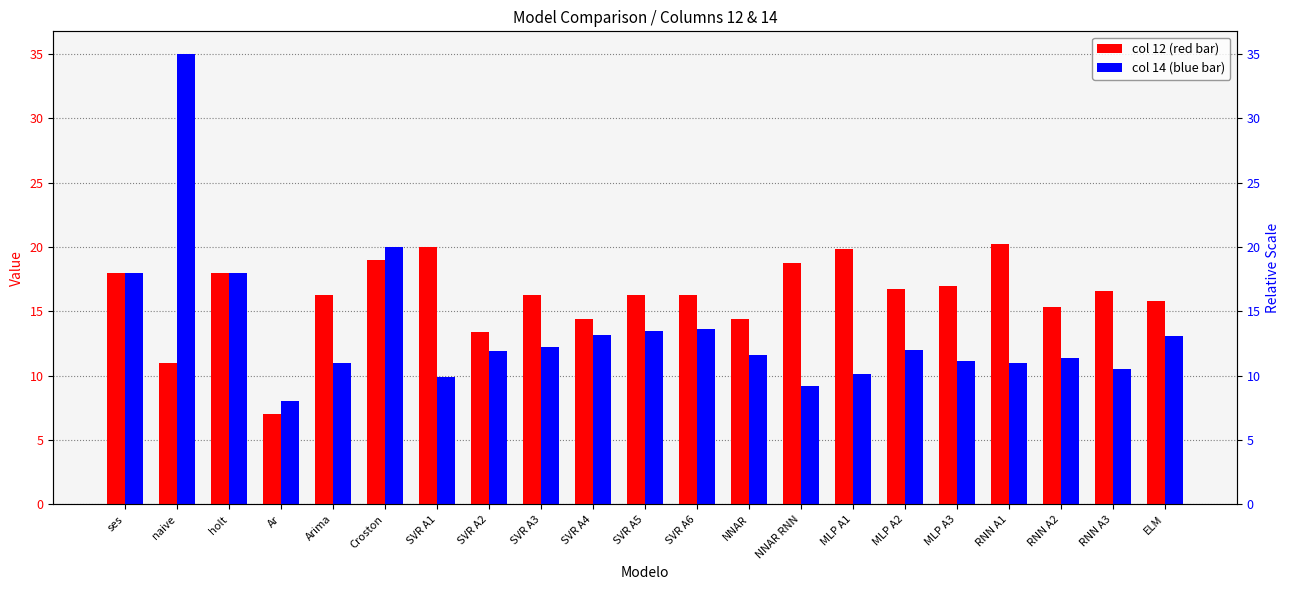

Does the chart contain any negative values?

No